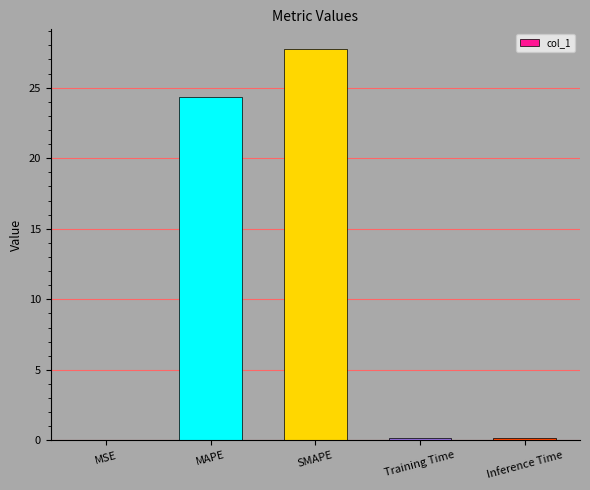

At which category does the chart reach its peak across all series?

SMAPE